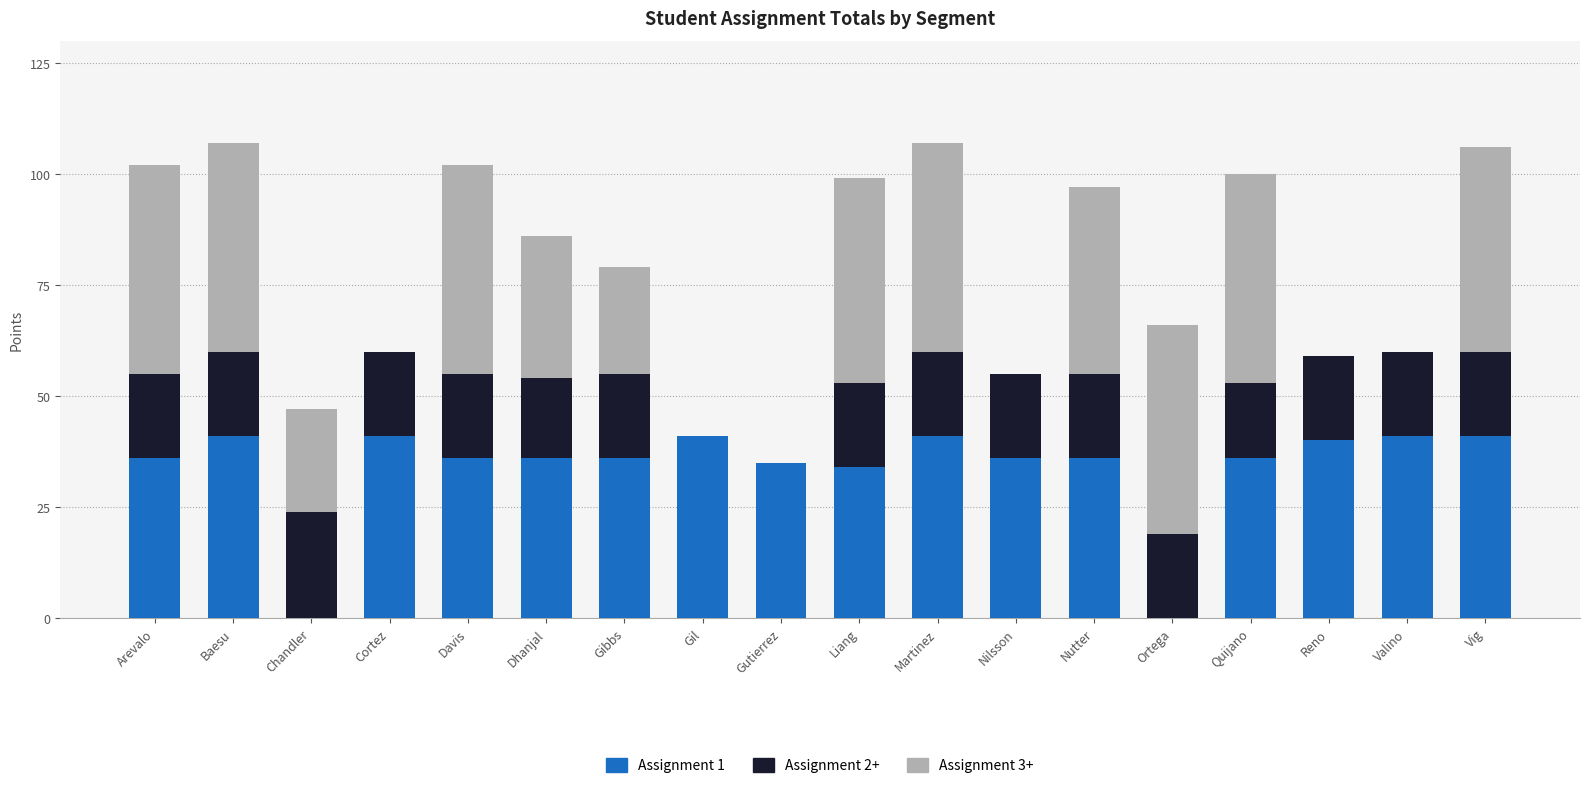

What is the total value across all series at Gutierrez?

35